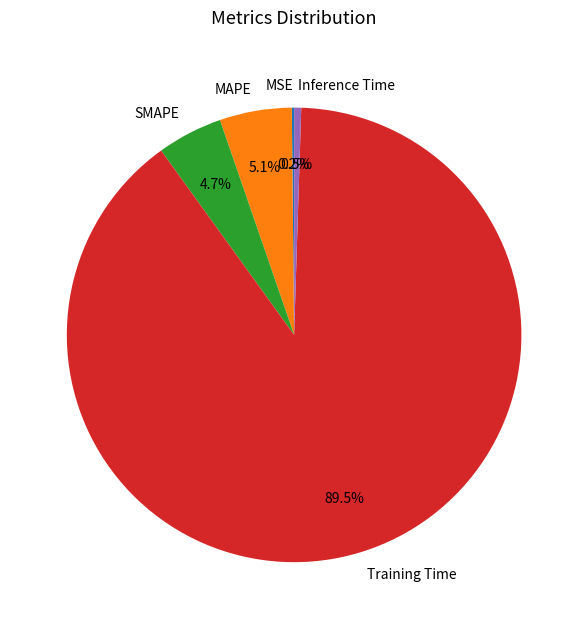

Which category has the biggest portion of the pie?

Training Time